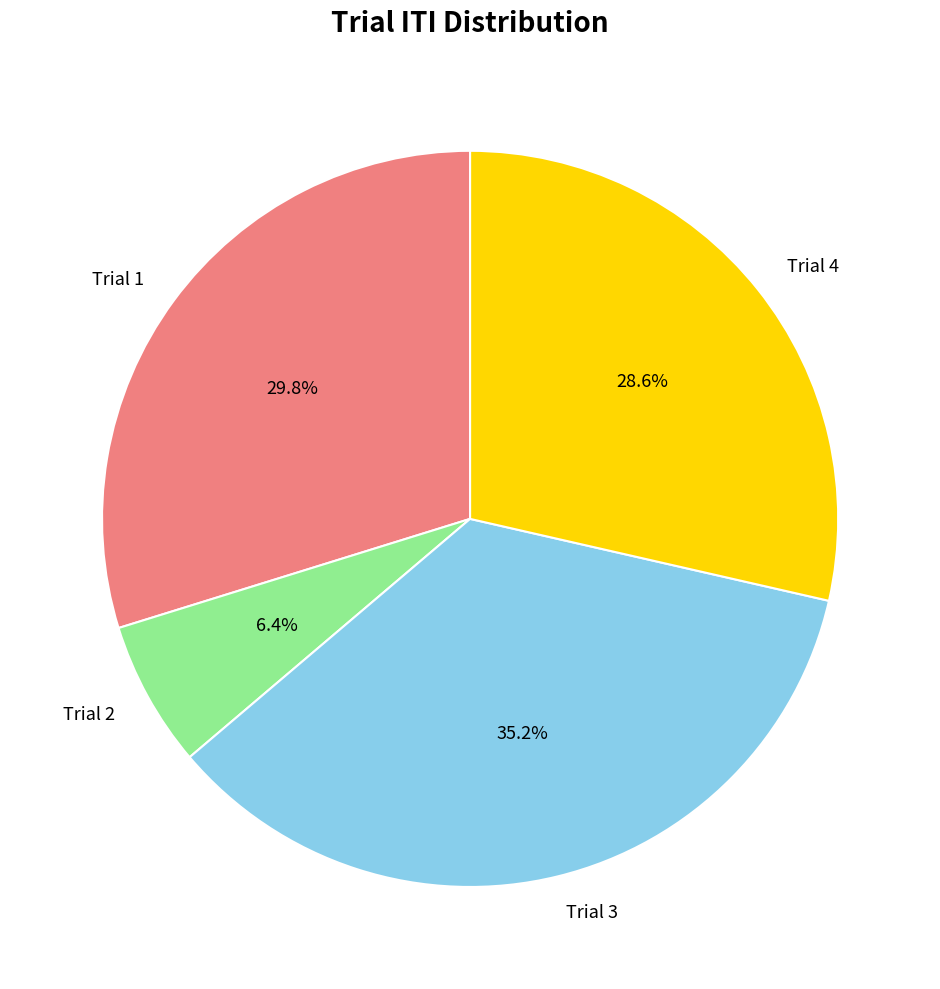

True or false: Trial 4 accounts for 37% of the total.

False